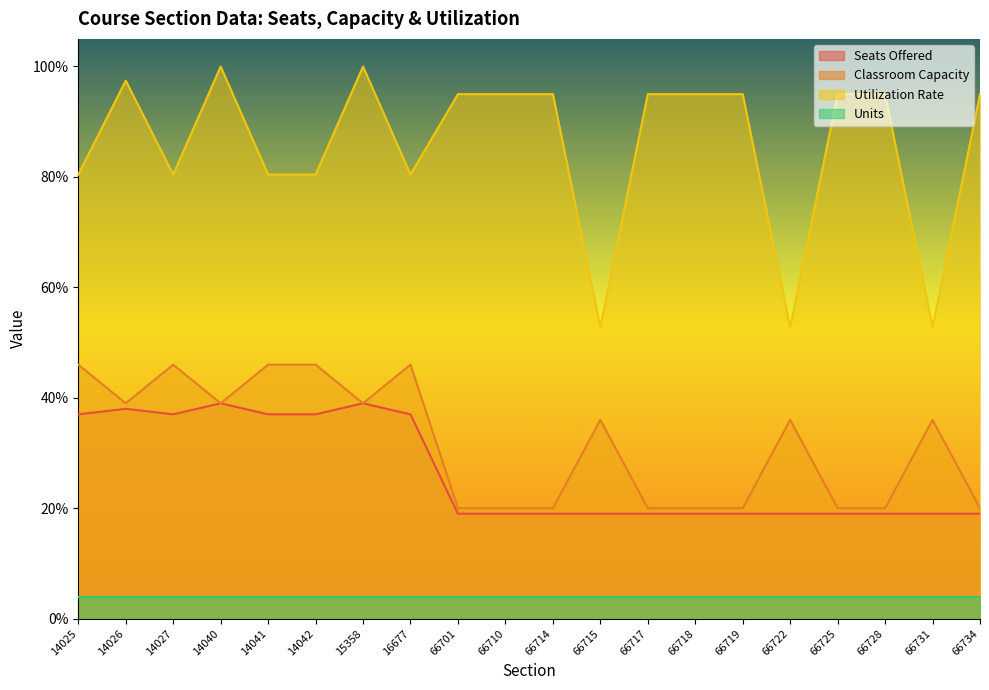

Is the value of Utilization Rate at 66734 greater than the value of Seats Offered at 66734?

Yes